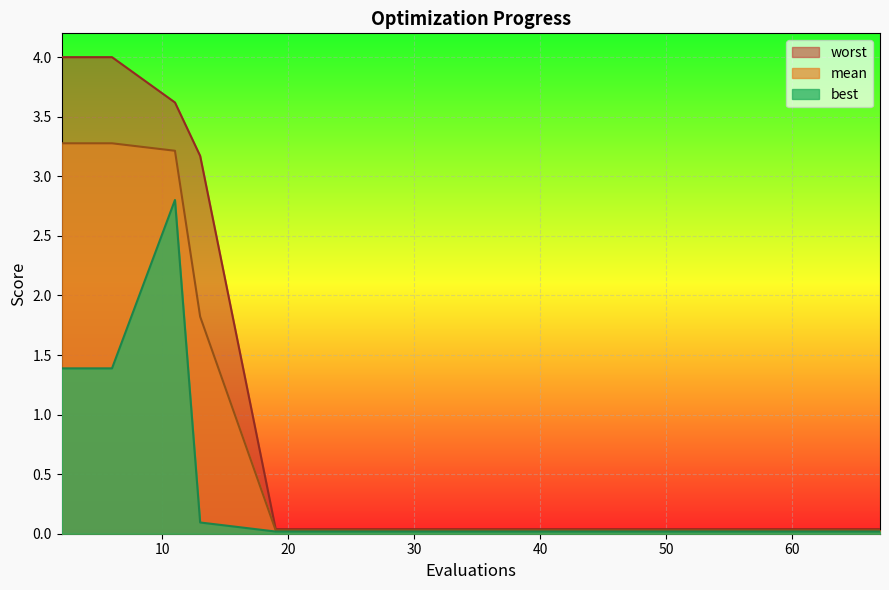

At which category is the sum across all series the highest?

11